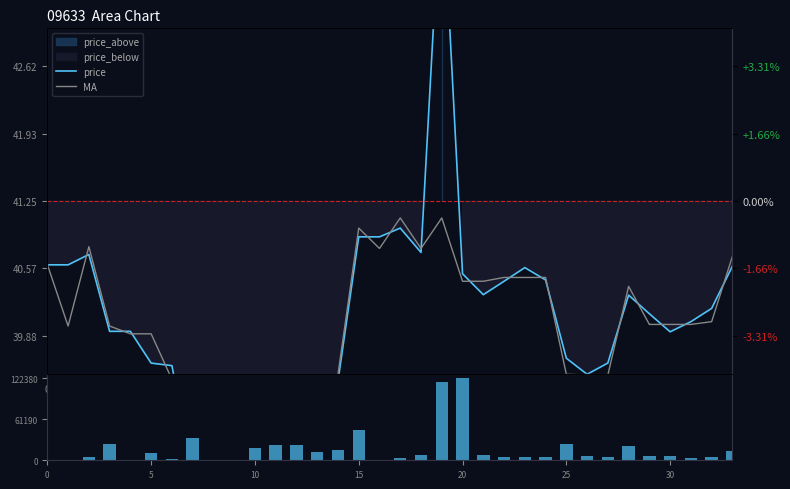

Where is MA nearest to the value 39?

11